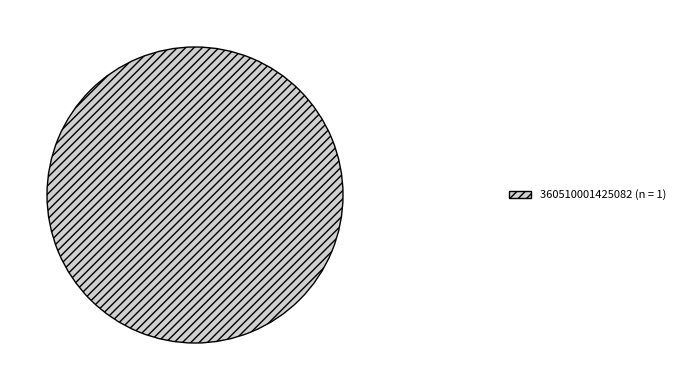

Is there any slice that represents more than half of the pie?

Yes